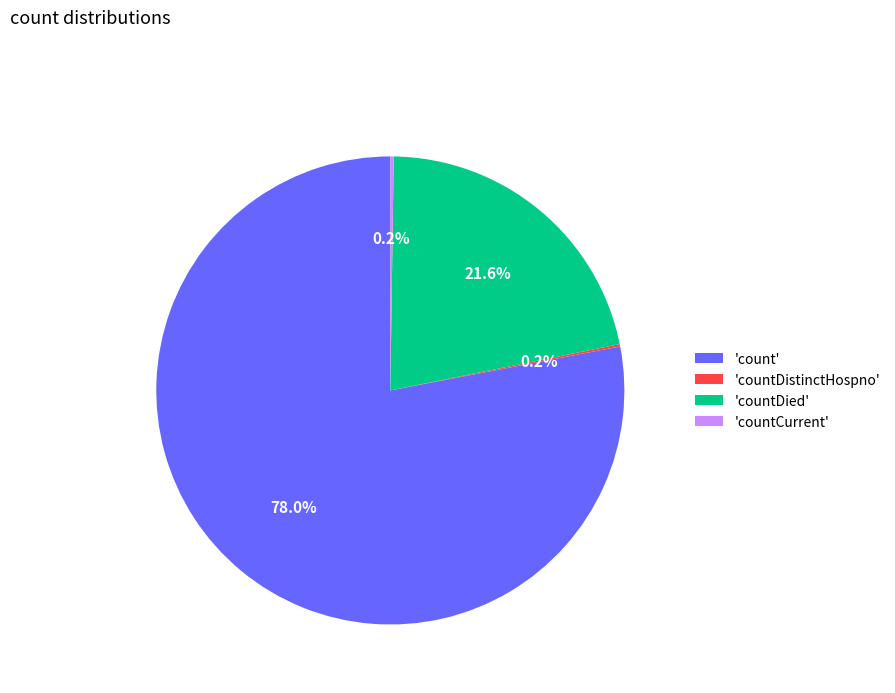

Does 'count' account for over 50% of the chart?

Yes